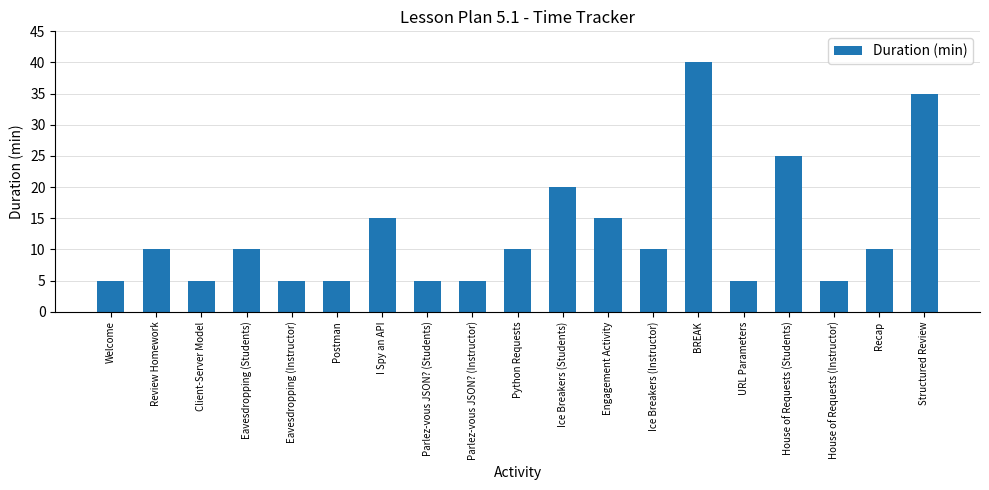

What value does the data have at Ice Breakers (Instructor)?

10